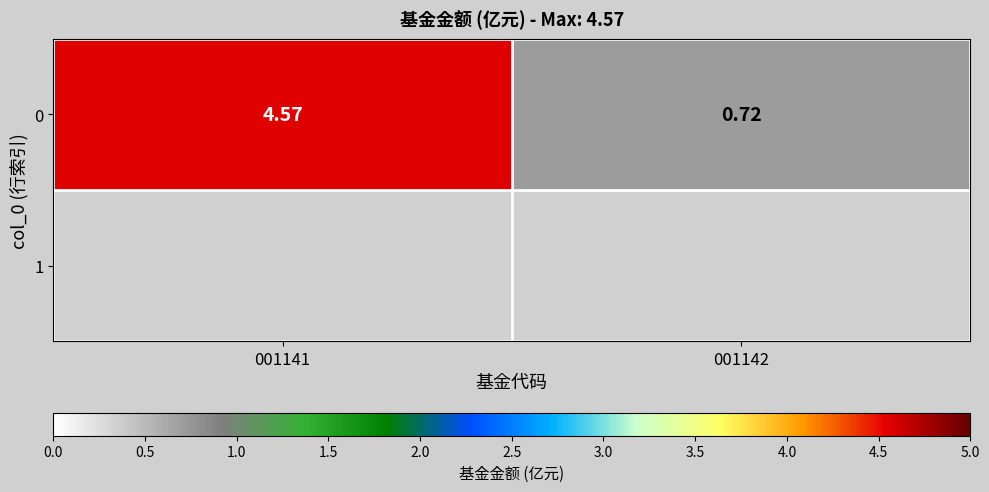

The chart shows a value of 0.7 at 001142. True or false?

True